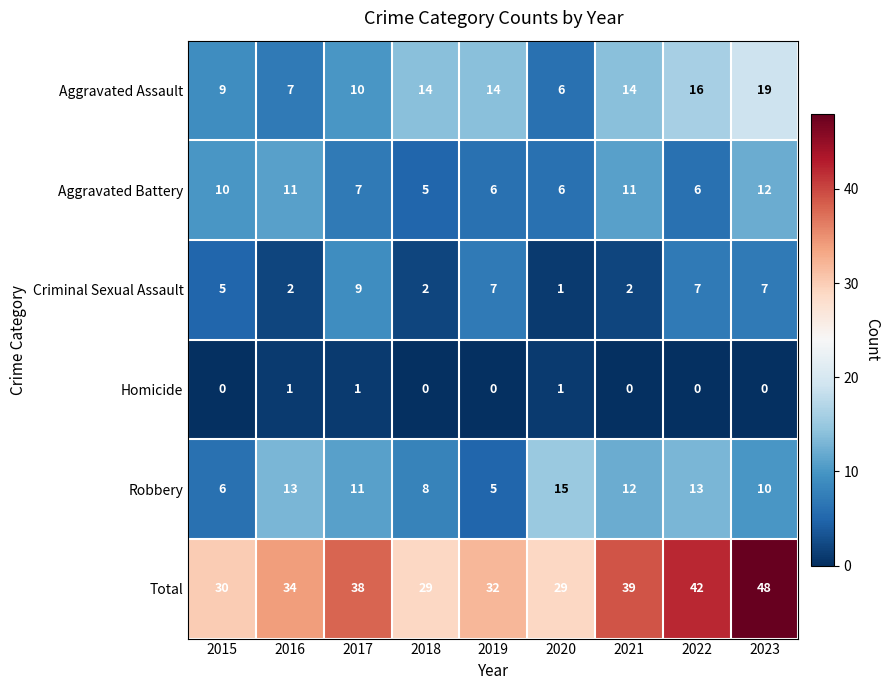

Count the Homicide values in the range 0 to 1.

9